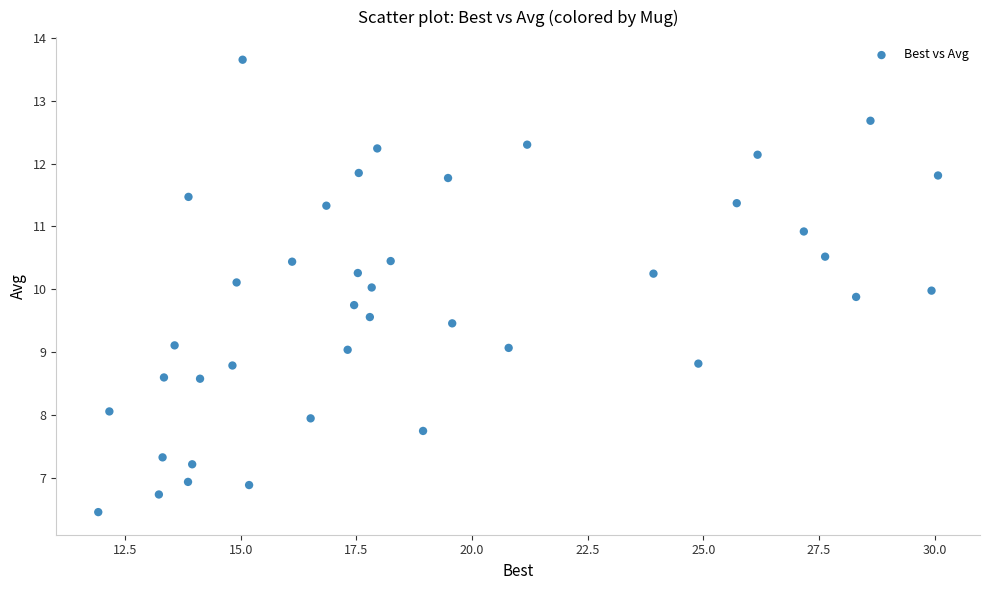

What is the range of Y values (max minus min)?

7.2